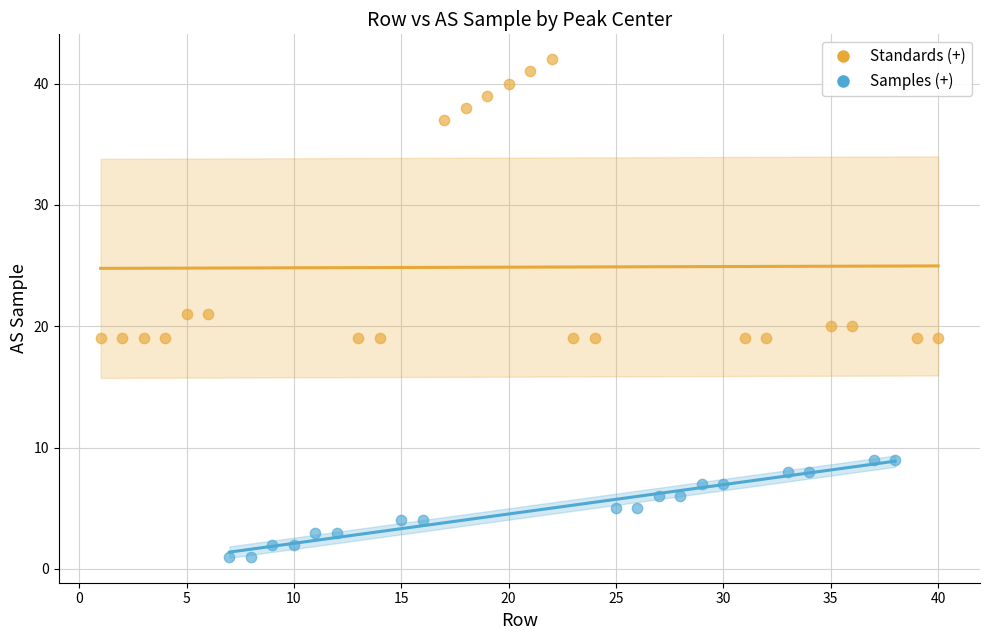

Which series has the widest spread of Y values?

Standards (+)